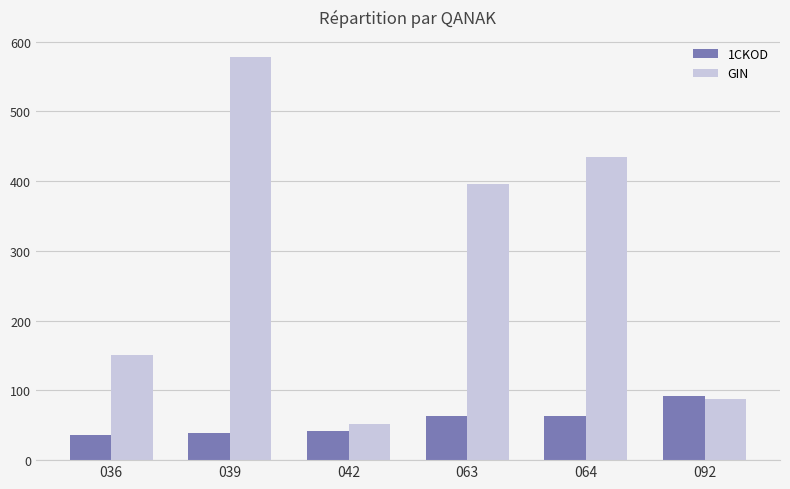

At which category does the chart reach its peak across all series?

039